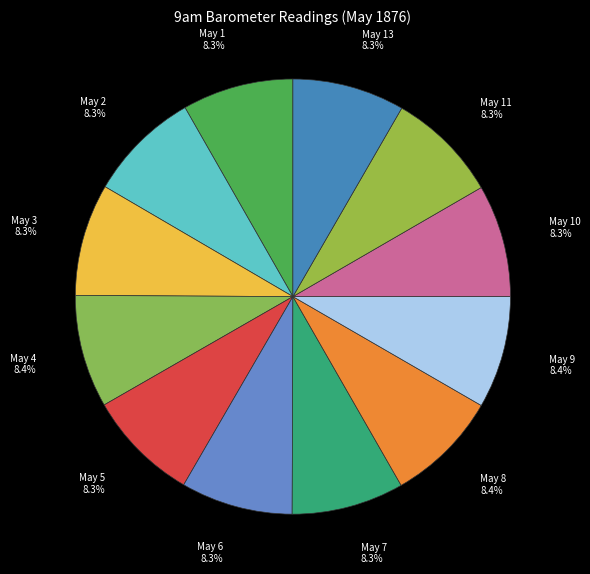

Is May 2 the majority of the pie?

No